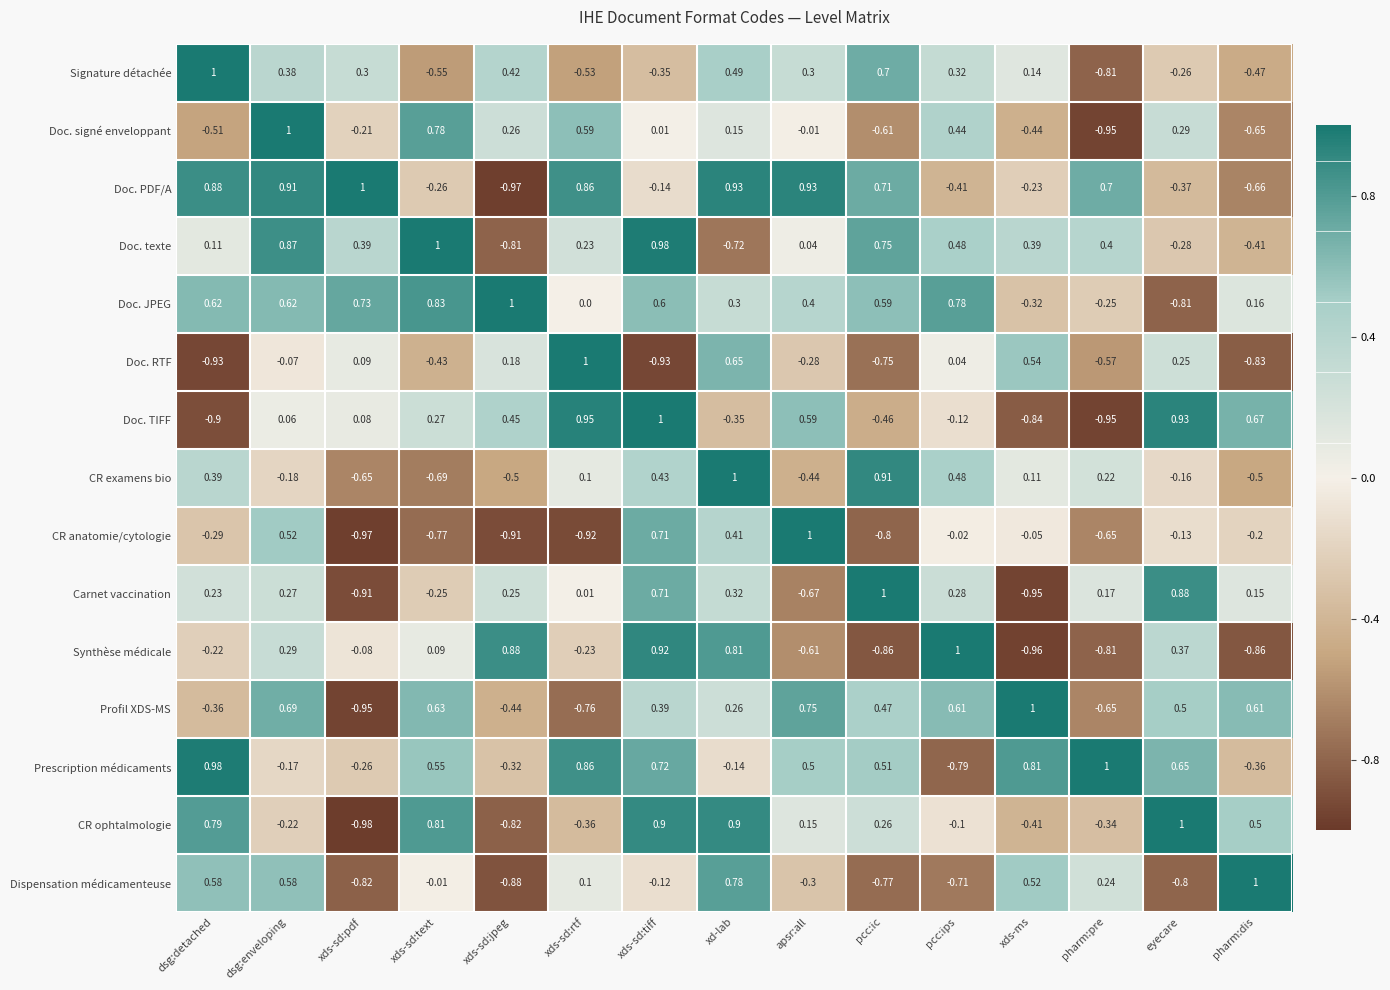

At which label does Carnet vaccination reach its peak?

pcc:ic